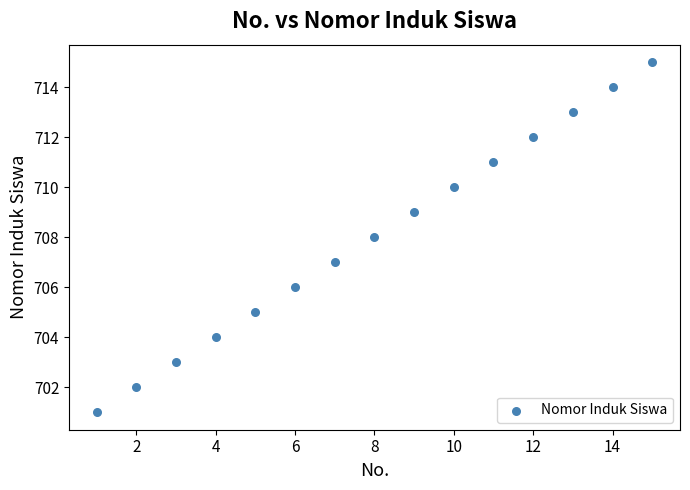

What is the range of Y values (max minus min)?

14